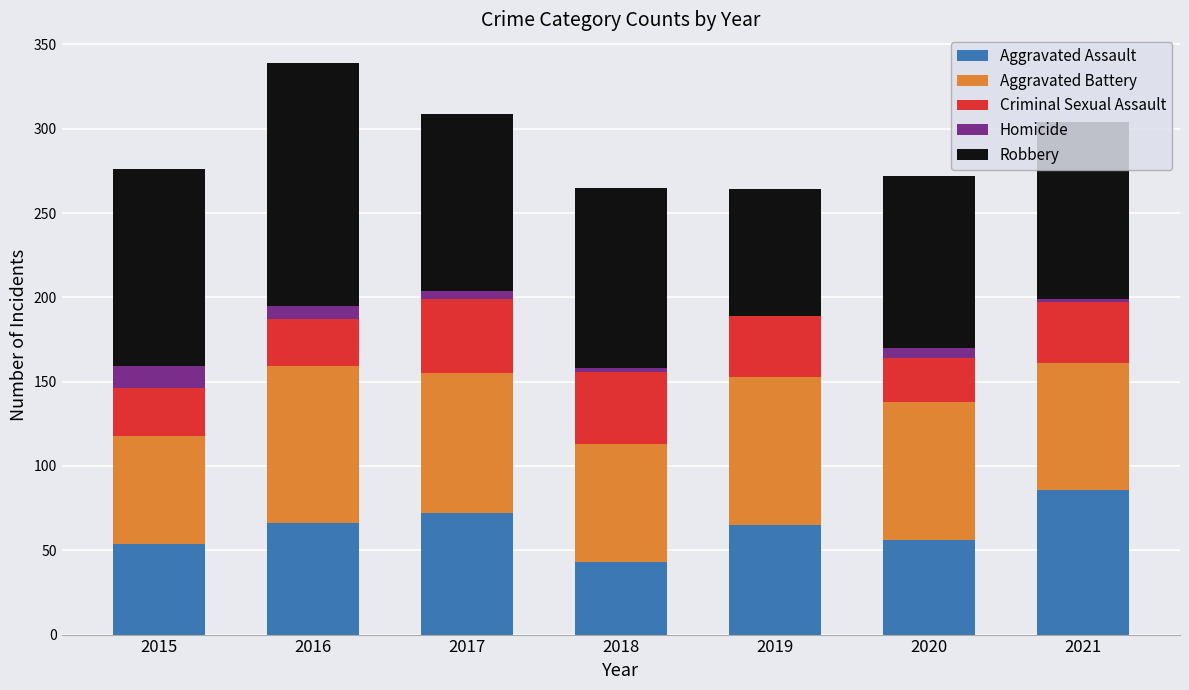

What are all the series names shown in the legend?

Aggravated Assault, Aggravated Battery, Criminal Sexual Assault, Homicide, Robbery